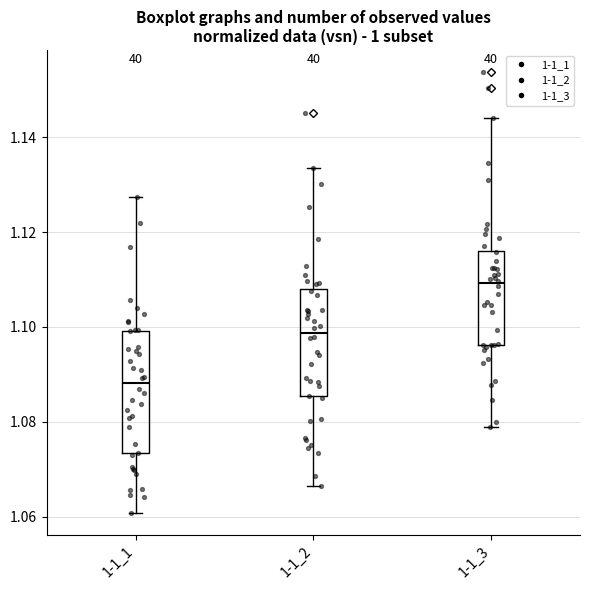

Reading left to right, transcribe this box plot: for each box, give where its median line is, the range the box spans, and where its two whiskers end, as read against the y-axis. The values are not printed on the chart, so give them approximately, as read against the axis.

1-1_1: median 1.088, box 1.074 to 1.100, whiskers 1.060 to 1.128
1-1_2: median 1.098, box 1.086 to 1.108, whiskers 1.066 to 1.134
1-1_3: median 1.110, box 1.096 to 1.116, whiskers 1.080 to 1.144